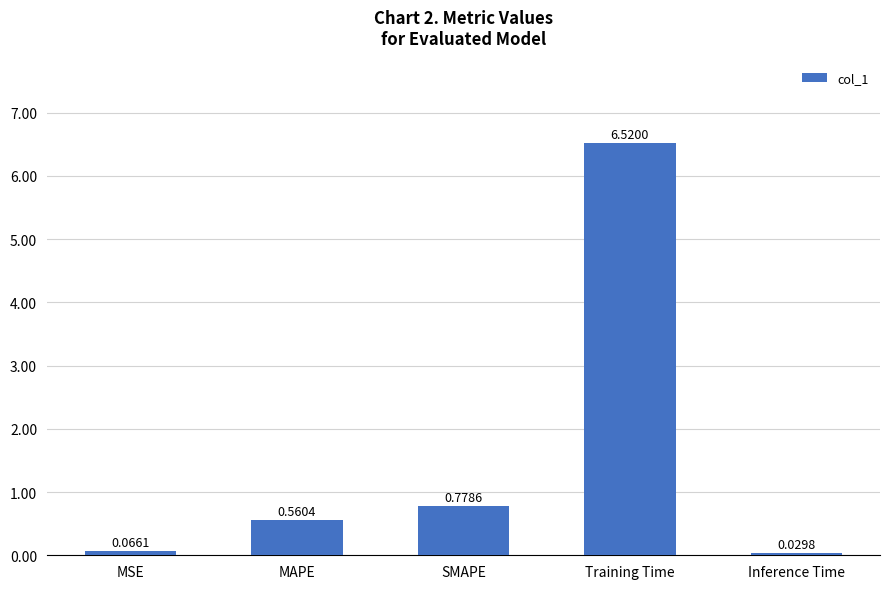

What is the change in value from SMAPE to Inference Time?

-0.7